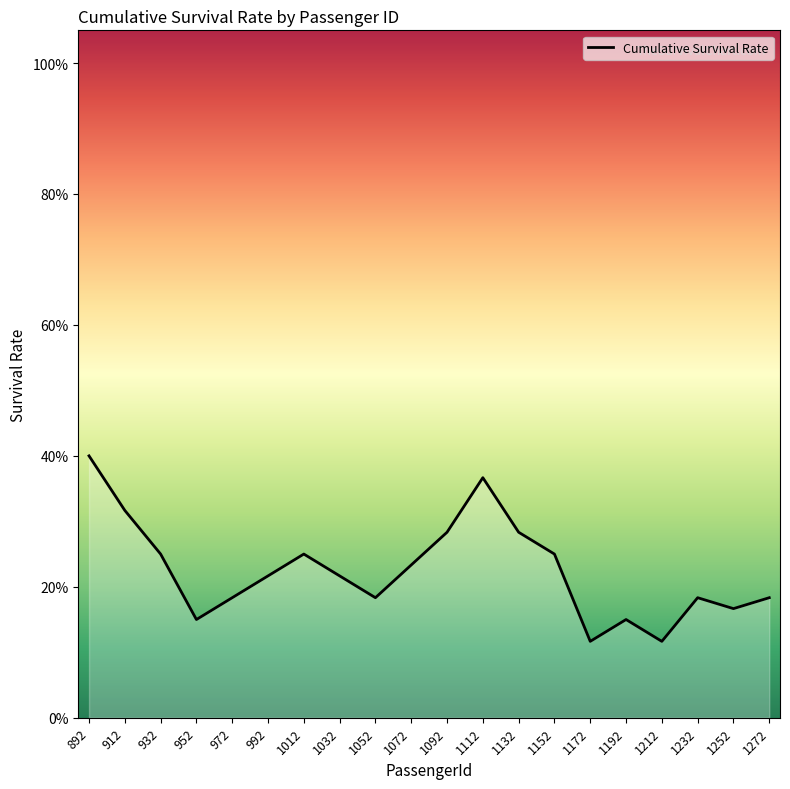

Does the chart have visible grid lines?

No